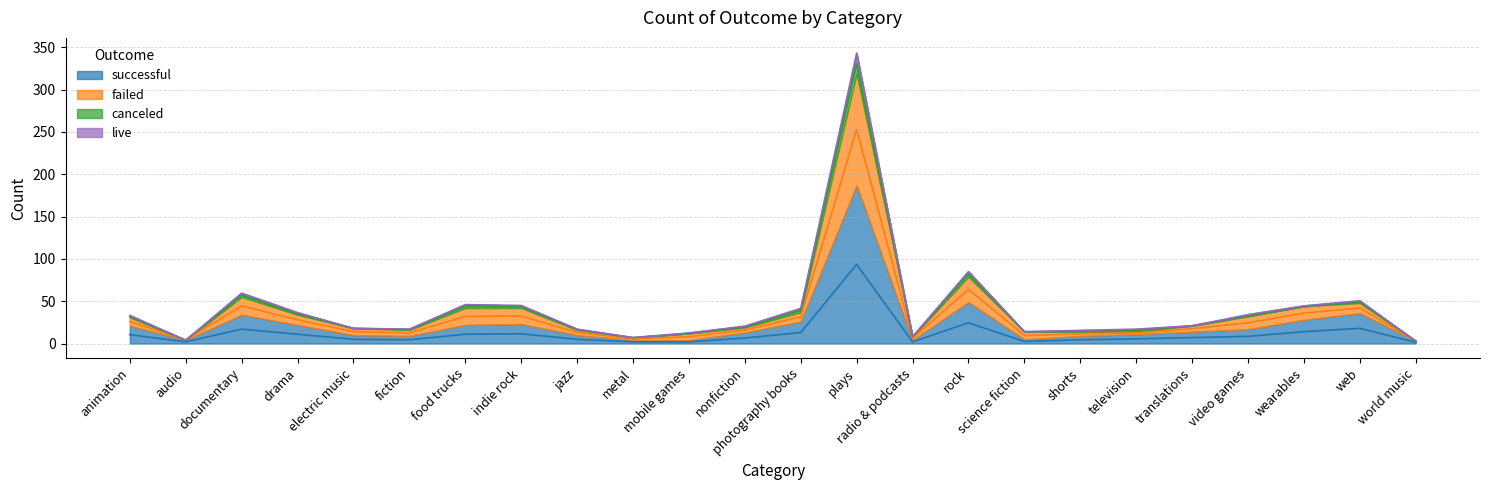

What is the value of the successful point at the 5th from the left?

5.0